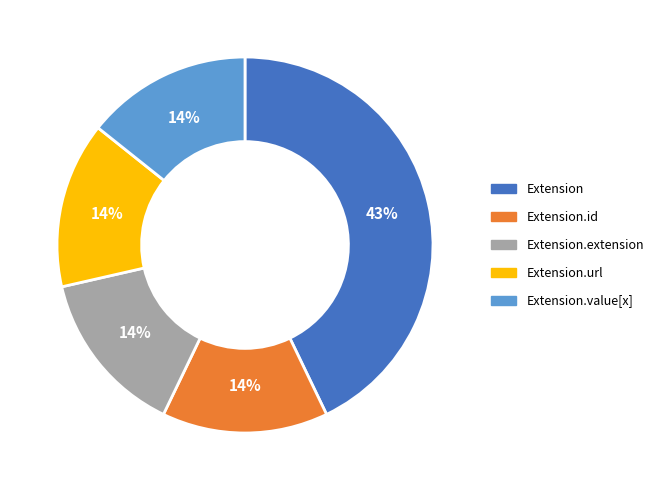

Does any single category account for the majority?

No